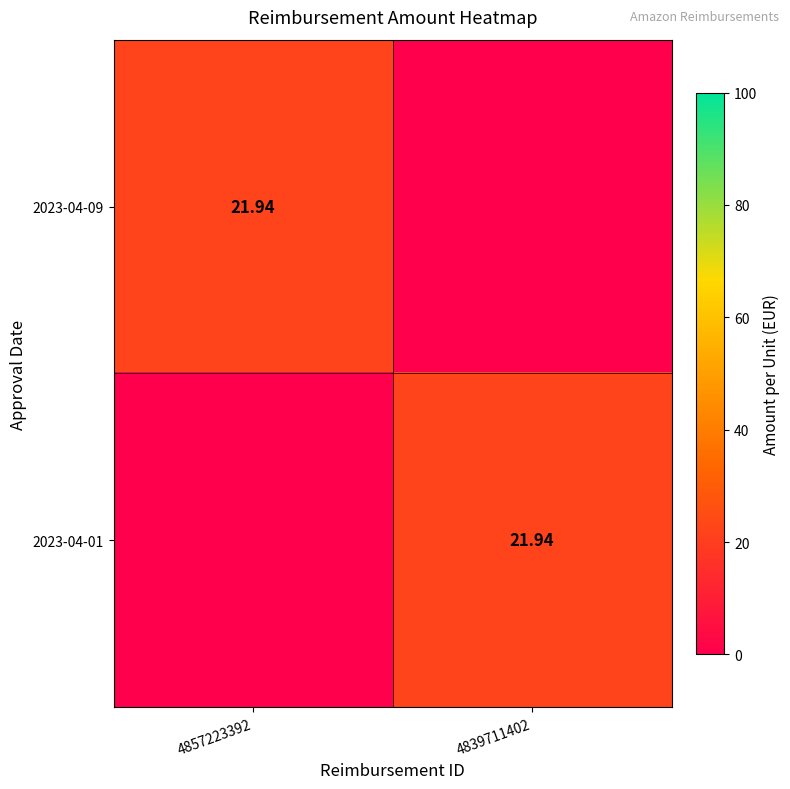

How many data points in 2023-04-01 are above 21?

1